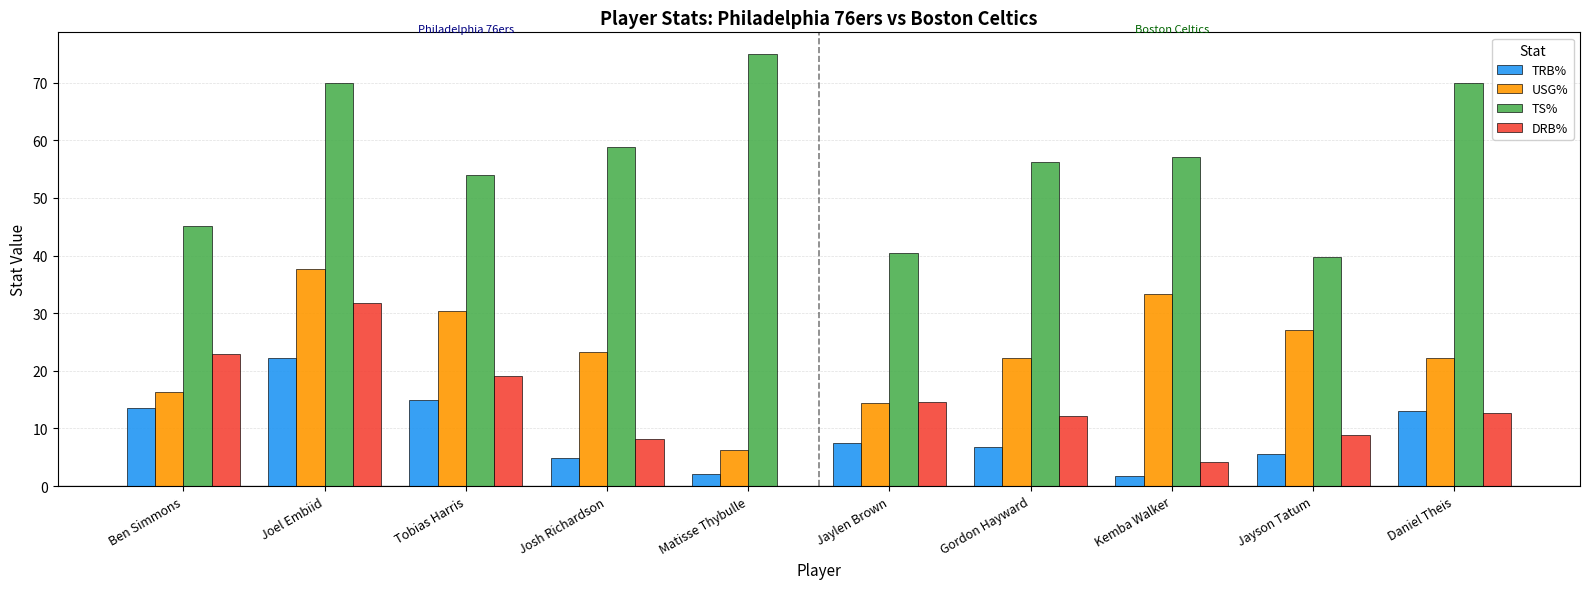

Which label corresponds to the largest value in the chart?

Matisse Thybulle